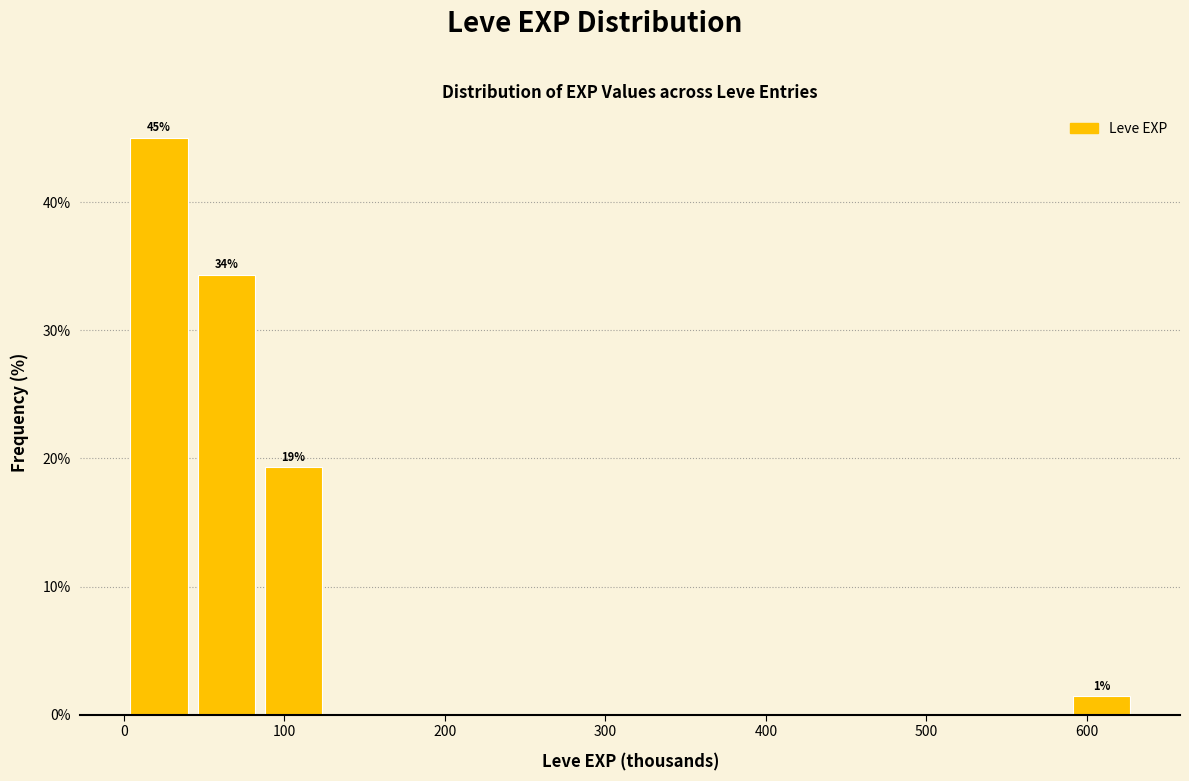

Over which range of the x-axis is the bar tallest?

0 to 40